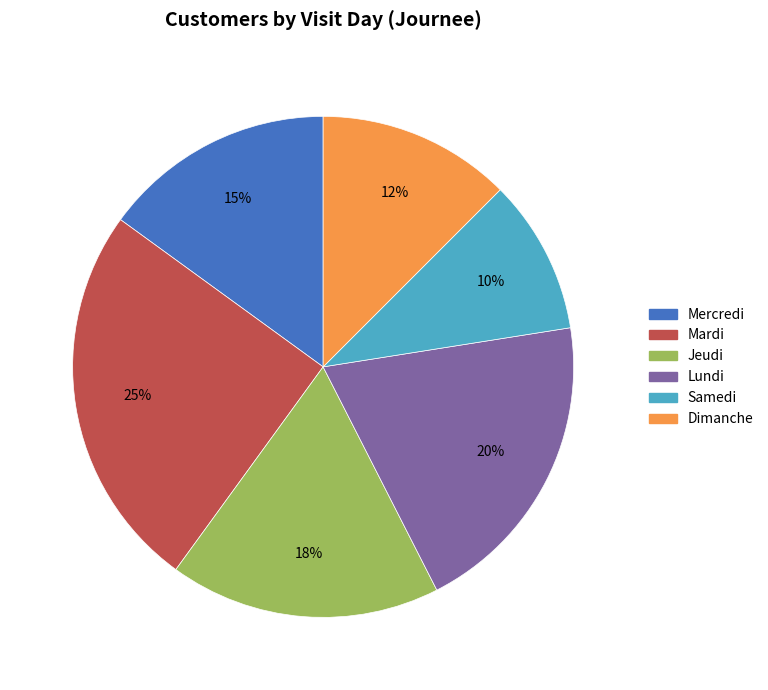

How many slices are in this pie chart?

6